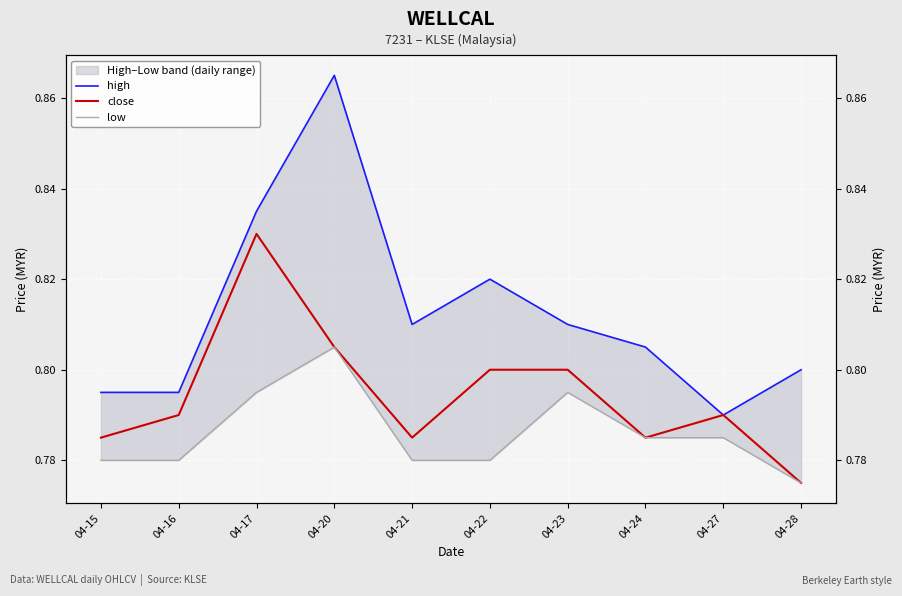

List the series in order of their peak value, highest first.

high, close, low